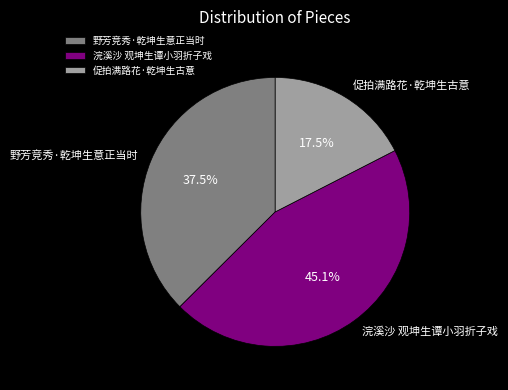

To the nearest percent, what percentage of the pie is 浣溪沙 观坤生谭小羽折子戏?

45%